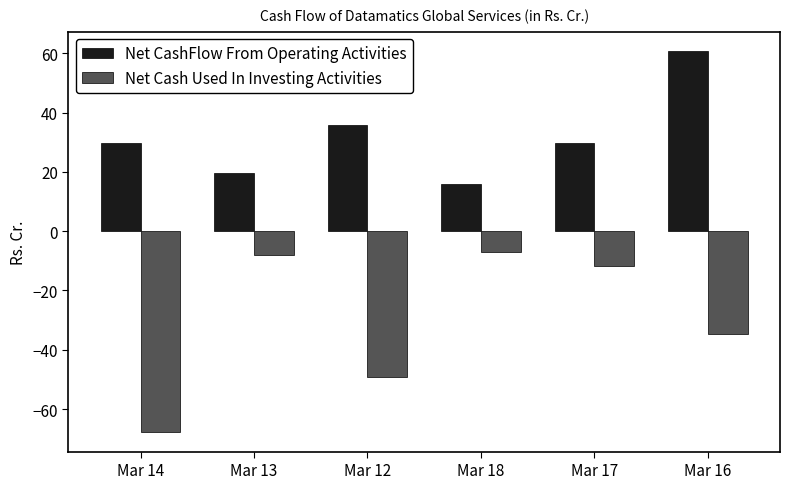

Rank the series at Mar 17 from highest to lowest value.

Net CashFlow From Operating Activities, Net Cash Used In Investing Activities